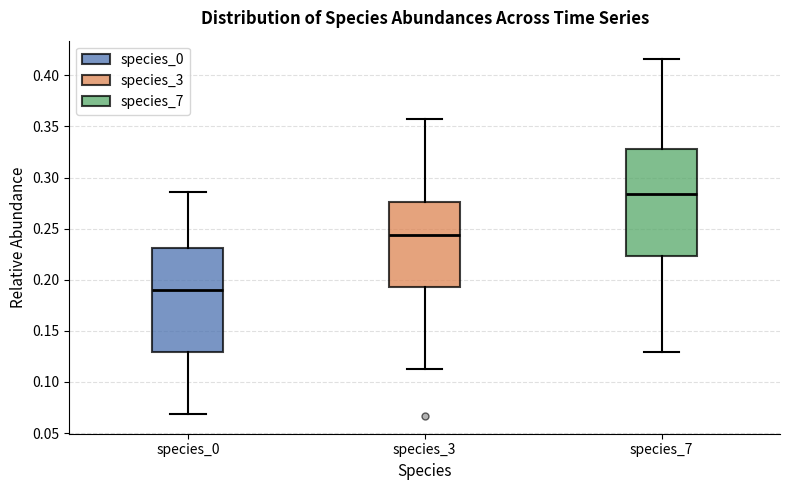

Reading left to right, transcribe this box plot: for each box, give where its median line is, the range the box spans, and where its two whiskers end, as read against the y-axis. The values are not printed on the chart, so give them approximately, as read against the axis.

species_0: median 0.190, box 0.130 to 0.230, whiskers 0.070 to 0.285
species_3: median 0.245, box 0.195 to 0.275, whiskers 0.115 to 0.355
species_7: median 0.285, box 0.225 to 0.330, whiskers 0.130 to 0.415